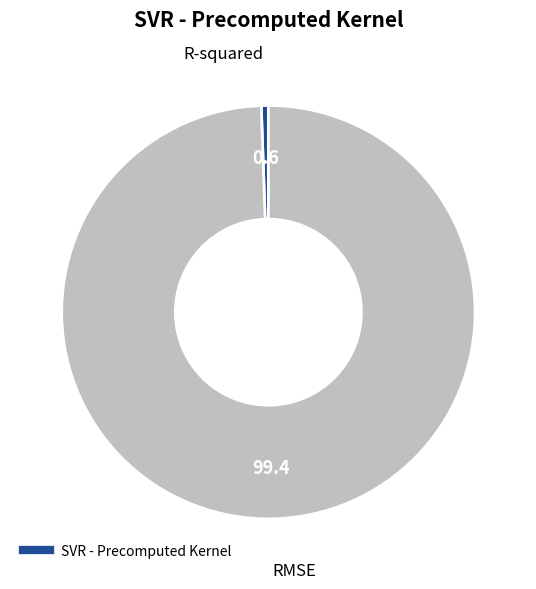

Does any single category account for the majority?

Yes